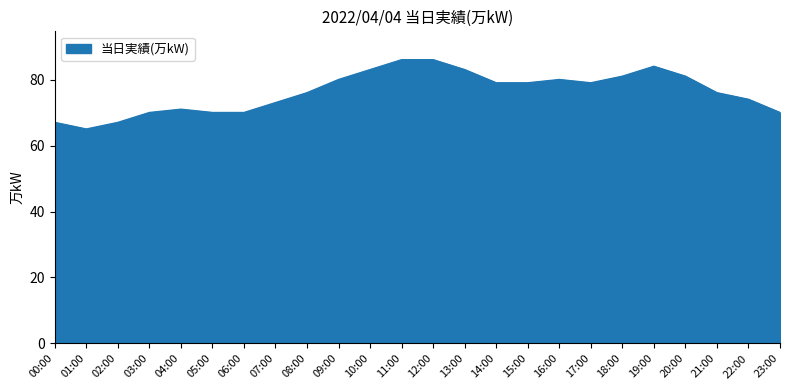

Reading left to right, extract all data points from this chart.

00:00=67	01:00=65	02:00=67	03:00=70	04:00=71	05:00=70	06:00=70	07:00=73	08:00=76	09:00=80	10:00=83	11:00=86	12:00=86	13:00=83	14:00=79	15:00=79	16:00=80	17:00=79	18:00=81	19:00=84	20:00=81	21:00=76	22:00=74	23:00=70